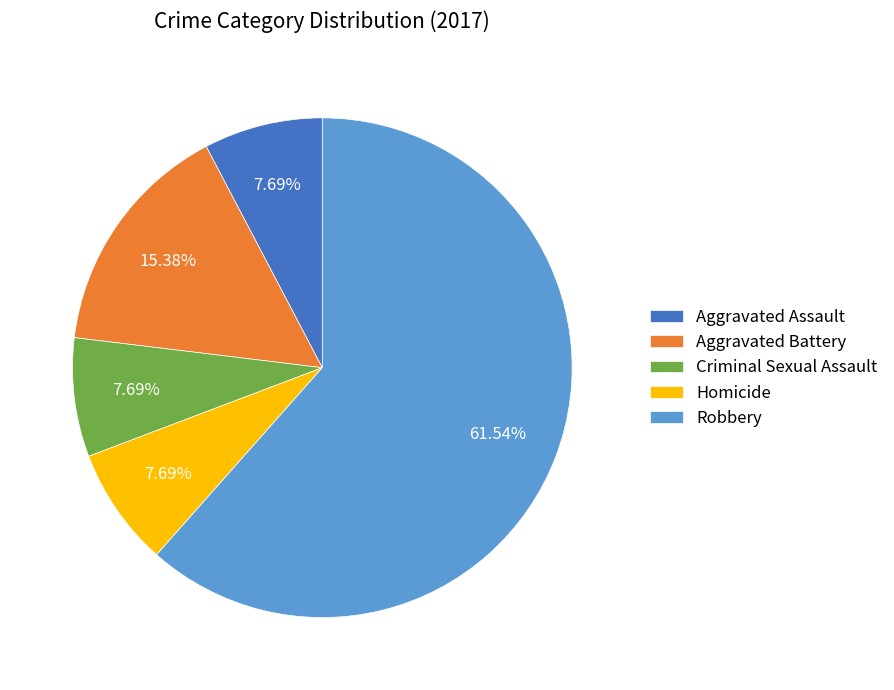

To the nearest percent, what portion does Aggravated Assault represent?

8%